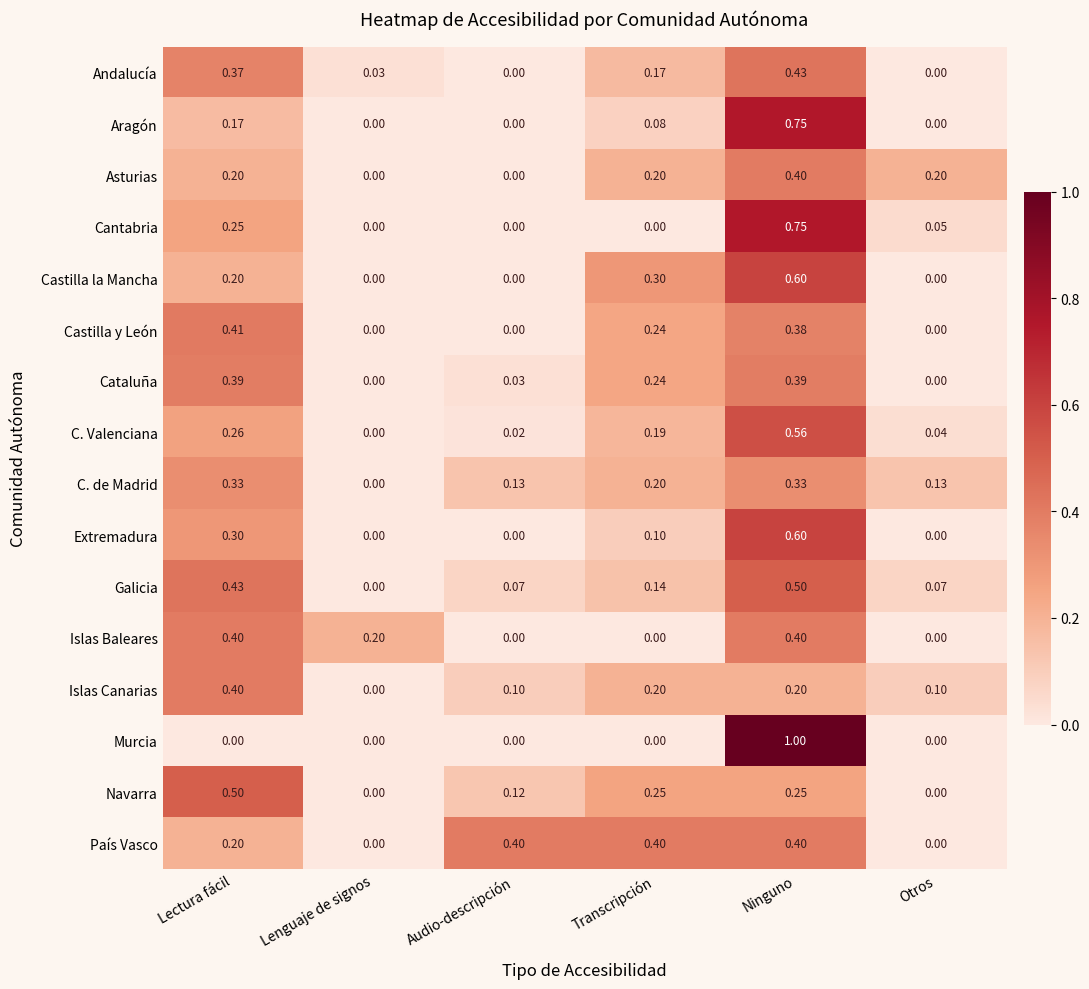

What is the spread (max minus min) of values at Audio-descripción?

0.4